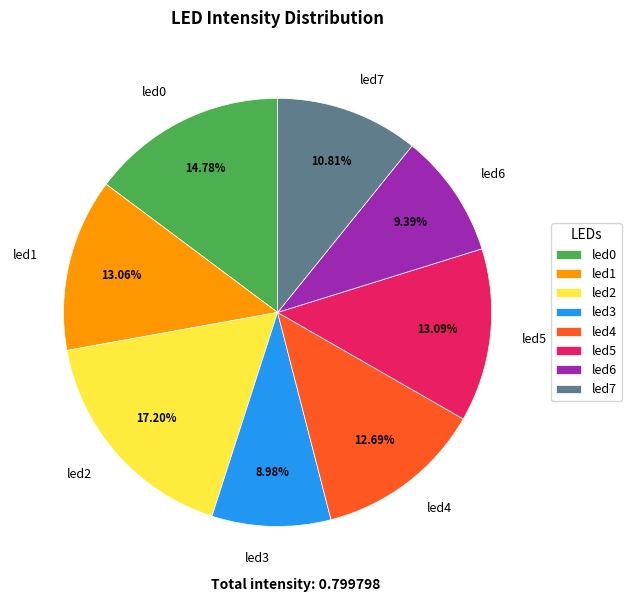

What is the largest slice in the pie chart?

led2